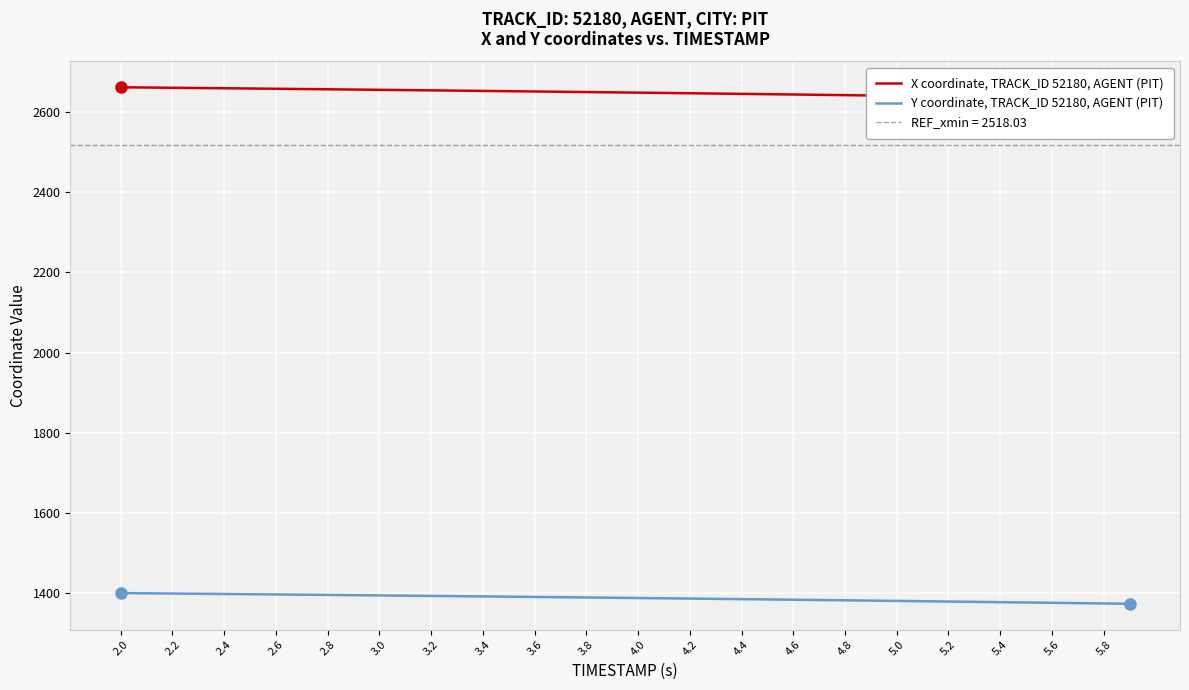

Rank the series by their average value, from highest to lowest.

X coordinate, TRACK_ID 52180, AGENT (PIT), Y coordinate, TRACK_ID 52180, AGENT (PIT)